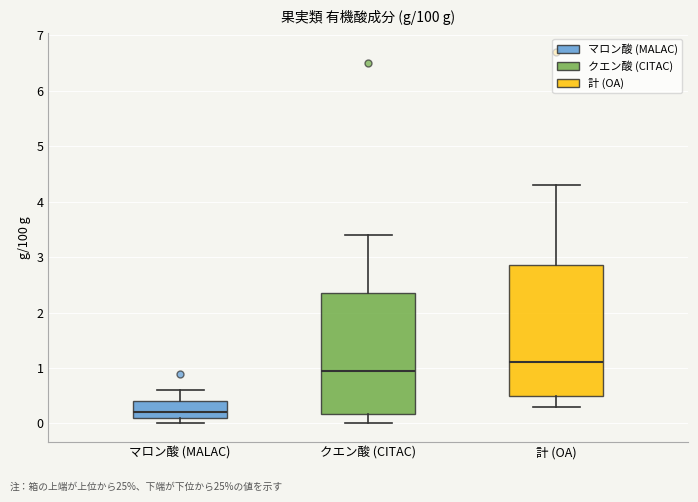

Reading left to right, read every box against the y-axis: the position of its median line, the range the box covers, and the ends of its whiskers. The values are not printed on the chart, so give them approximately, as read against the axis.

マロン酸 (MALAC): median 0.2, box 0.1 to 0.4, whiskers 0.0 to 0.6
クエン酸 (CITAC): median 1.0, box 0.2 to 2.4, whiskers 0.0 to 3.4
計 (OA): median 1.1, box 0.5 to 2.9, whiskers 0.3 to 4.3